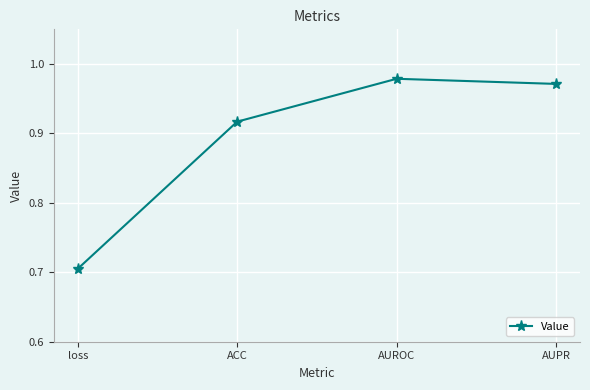

Which has a higher value, loss or AUPR?

AUPR